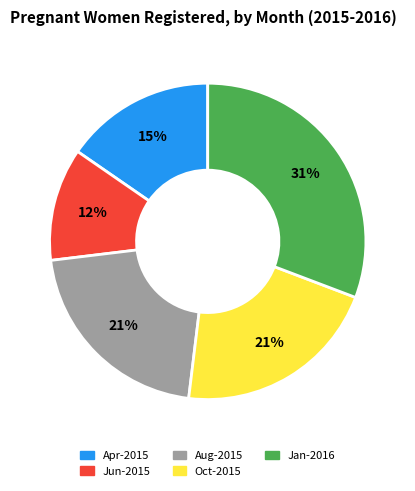

What is the ratio of the value at Aug-2015 to the value at Jan-2016?

0.7